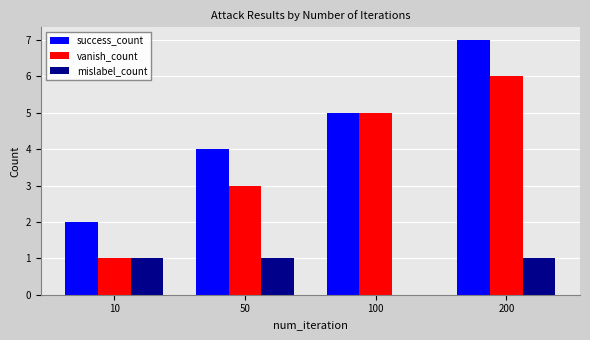

How many groups of bars are there?

4